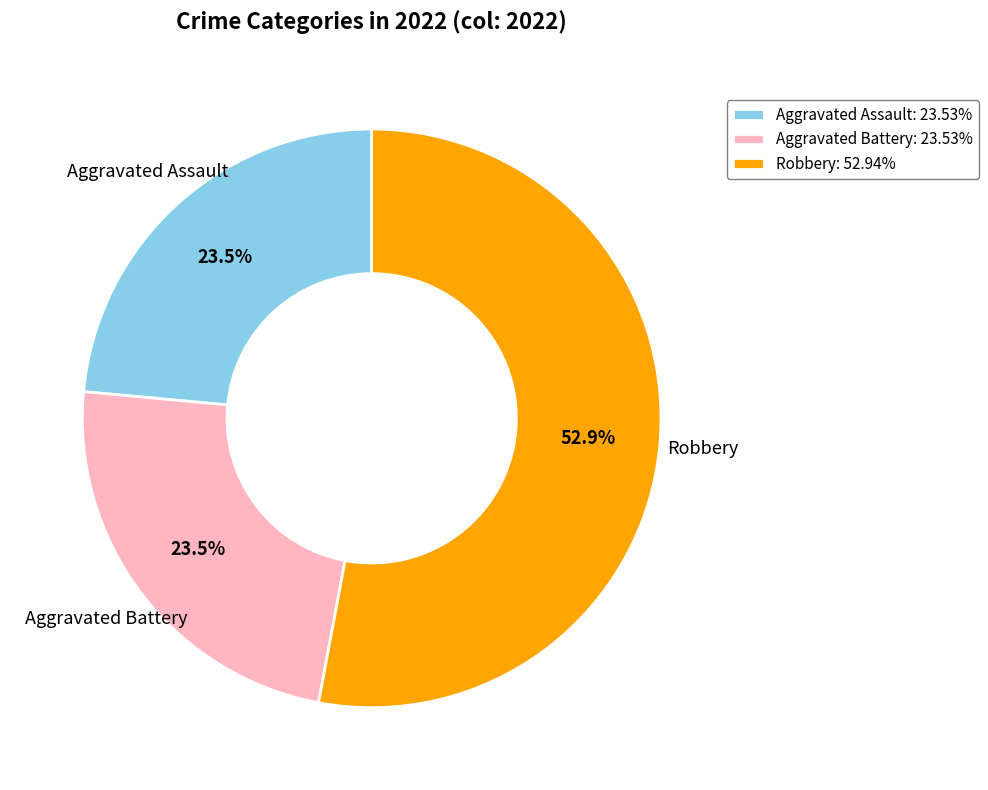

What percentage is NOT represented by Aggravated Assault: 23.53%?

76.5%